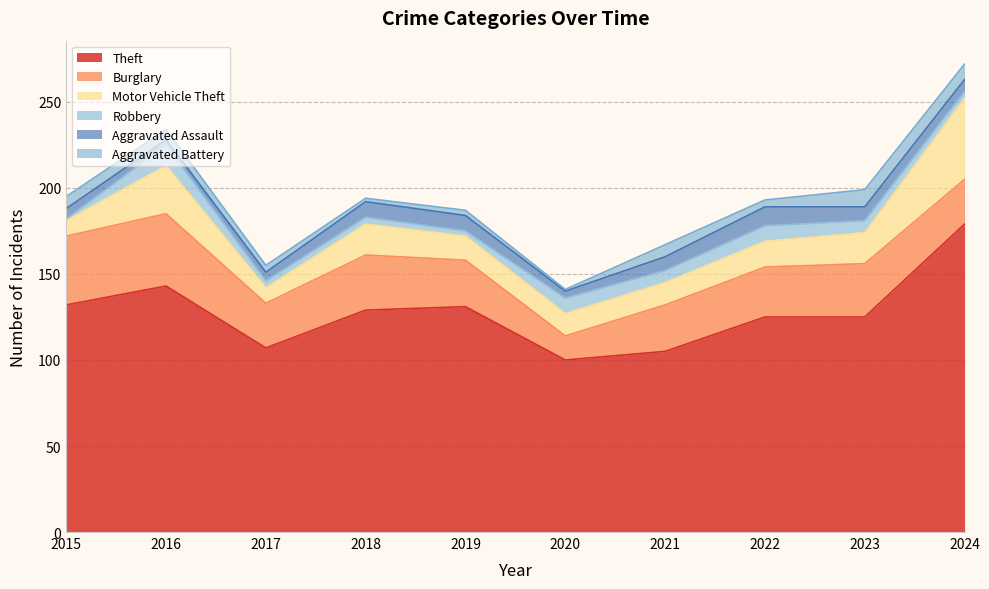

At how many categories does at least one series exceed 69?

10